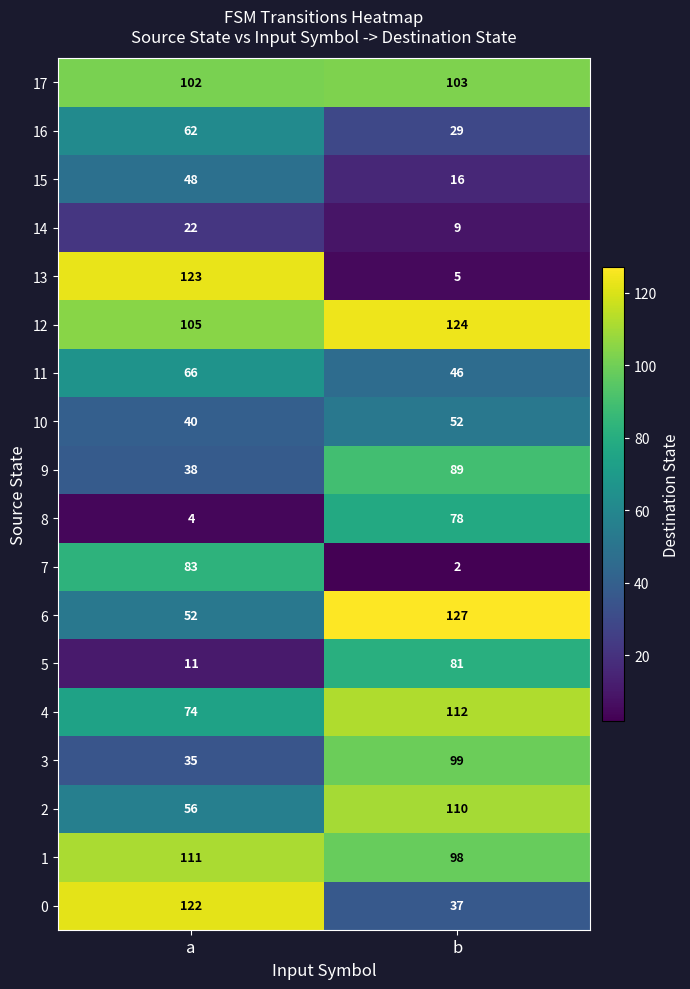

At which category does the chart reach its peak across all series?

b